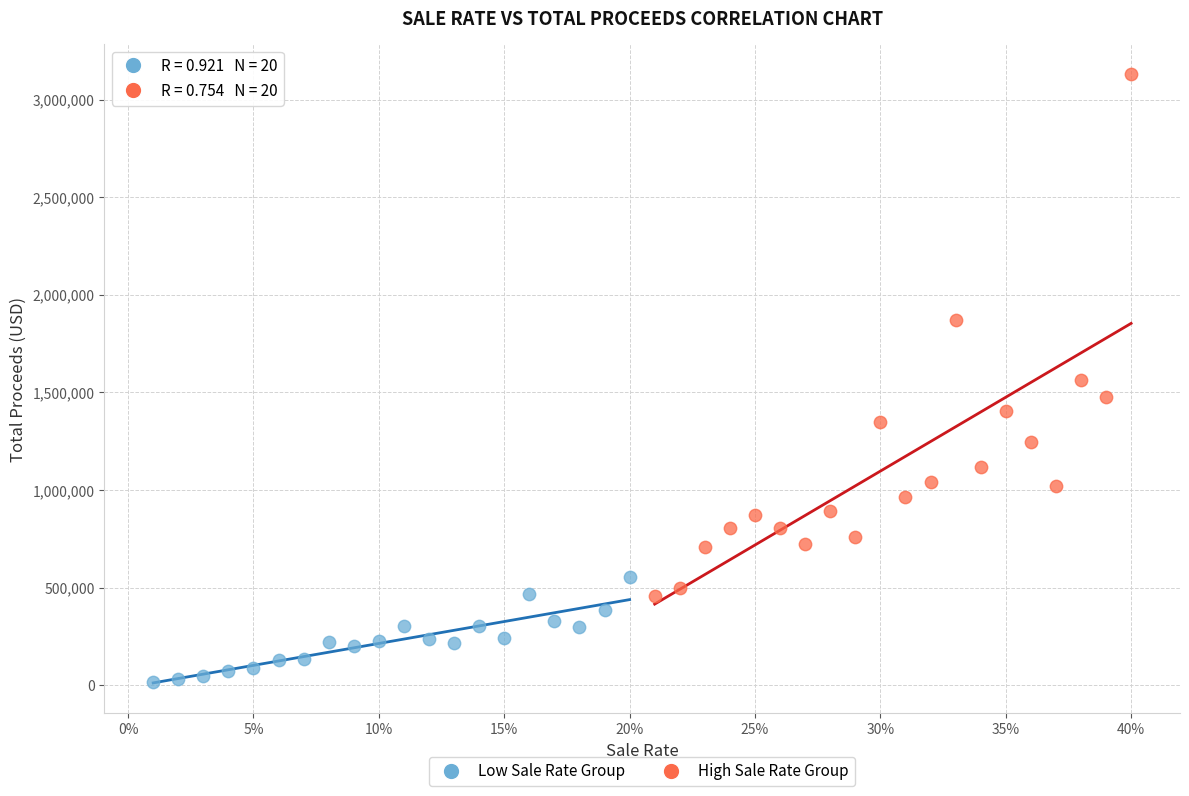

Which series reaches the maximum Y coordinate?

High Sale Rate Group